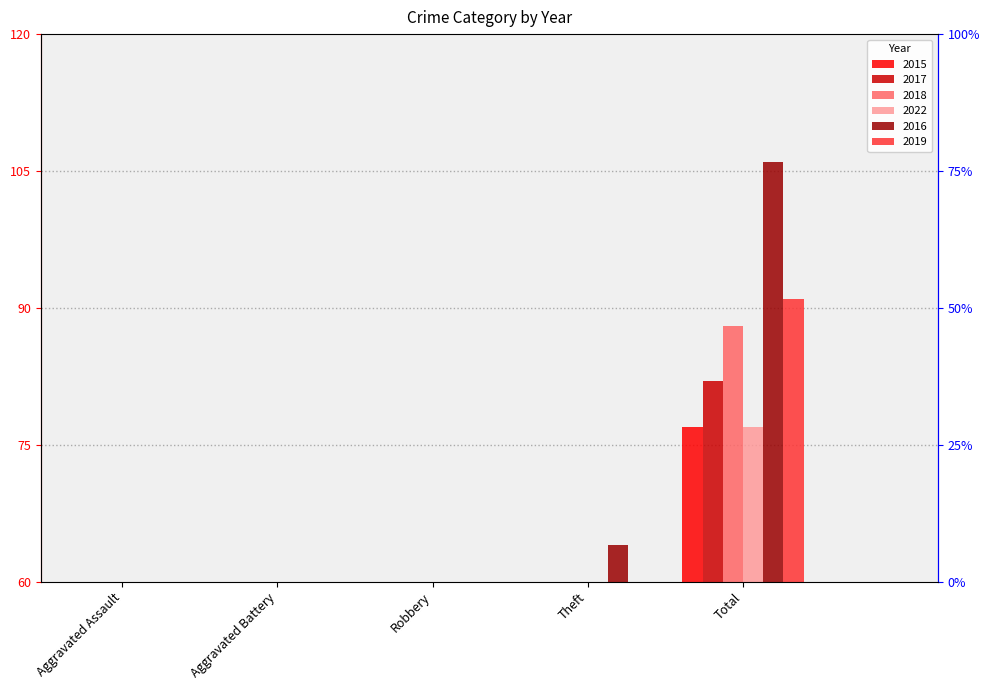

The 2016 series shows 3 at Aggravated Assault. True or false?

True